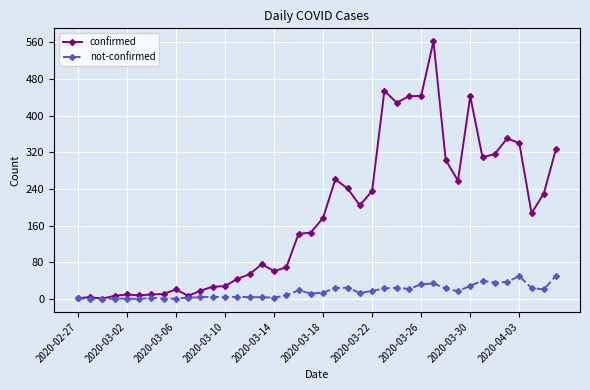

Which series has the largest range (max minus min)?

confirmed